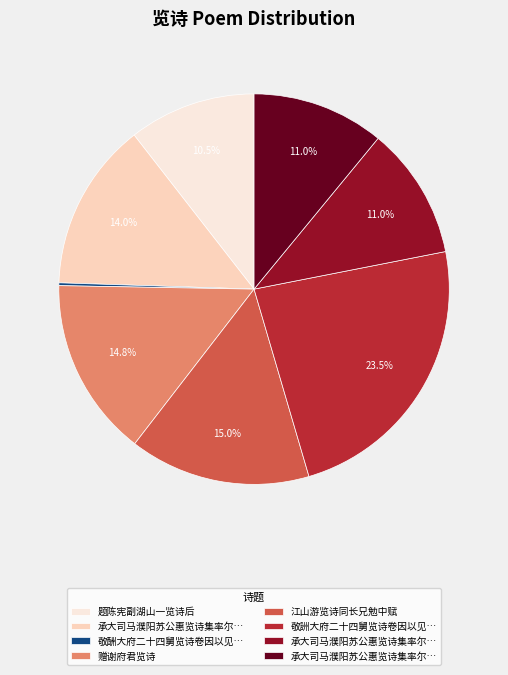

Is there a majority slice in this chart?

No